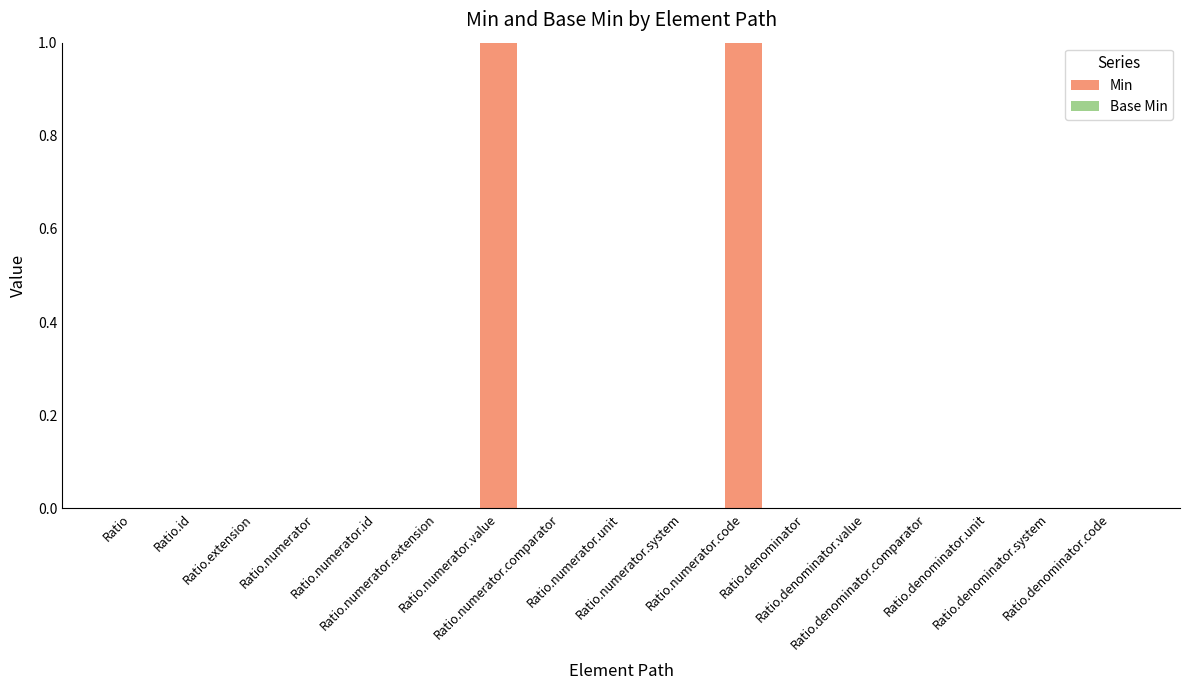

How many series are shown in this chart?

1